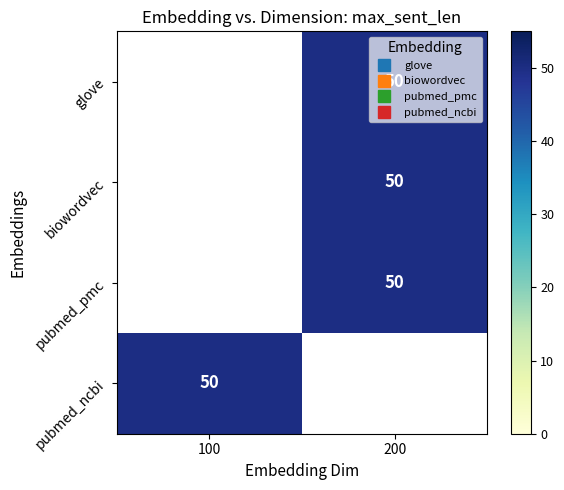

List the series in order of their peak value, highest first.

glove, biowordvec, pubmed_pmc, pubmed_ncbi